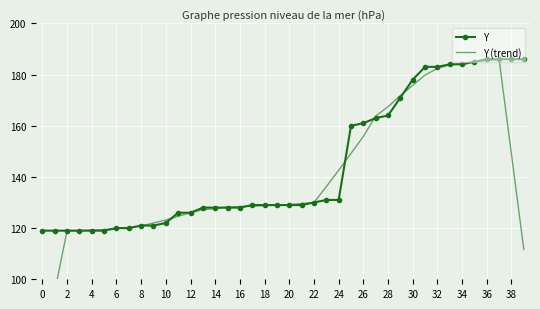

What is the difference between the second highest and minimum values in the Y series?

67